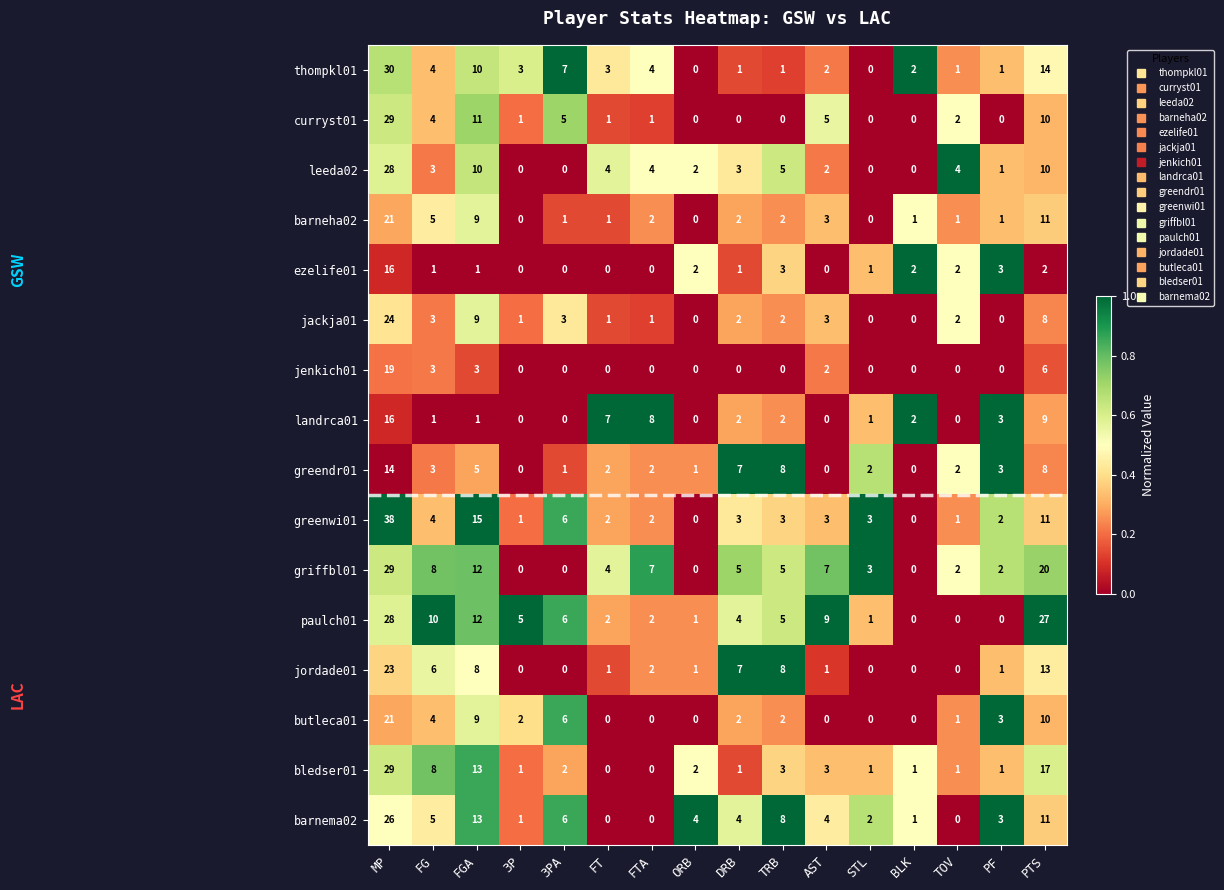

What is the difference between the second highest and minimum values in the jordade01 series?

13